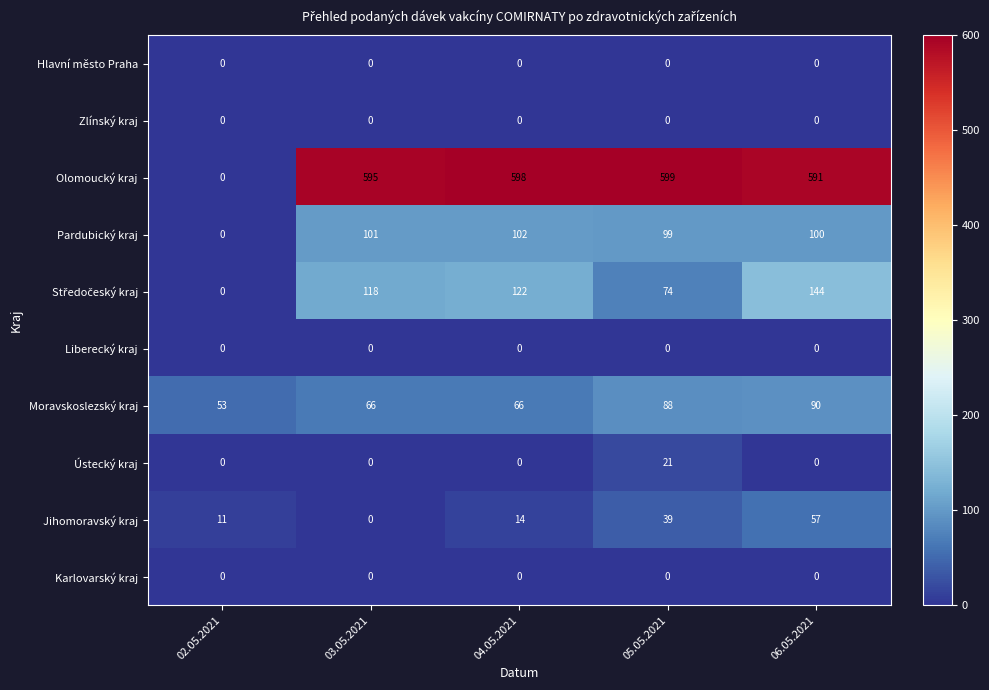

True or false: Moravskoslezský kraj has a value of 38 at 03.05.2021.

False